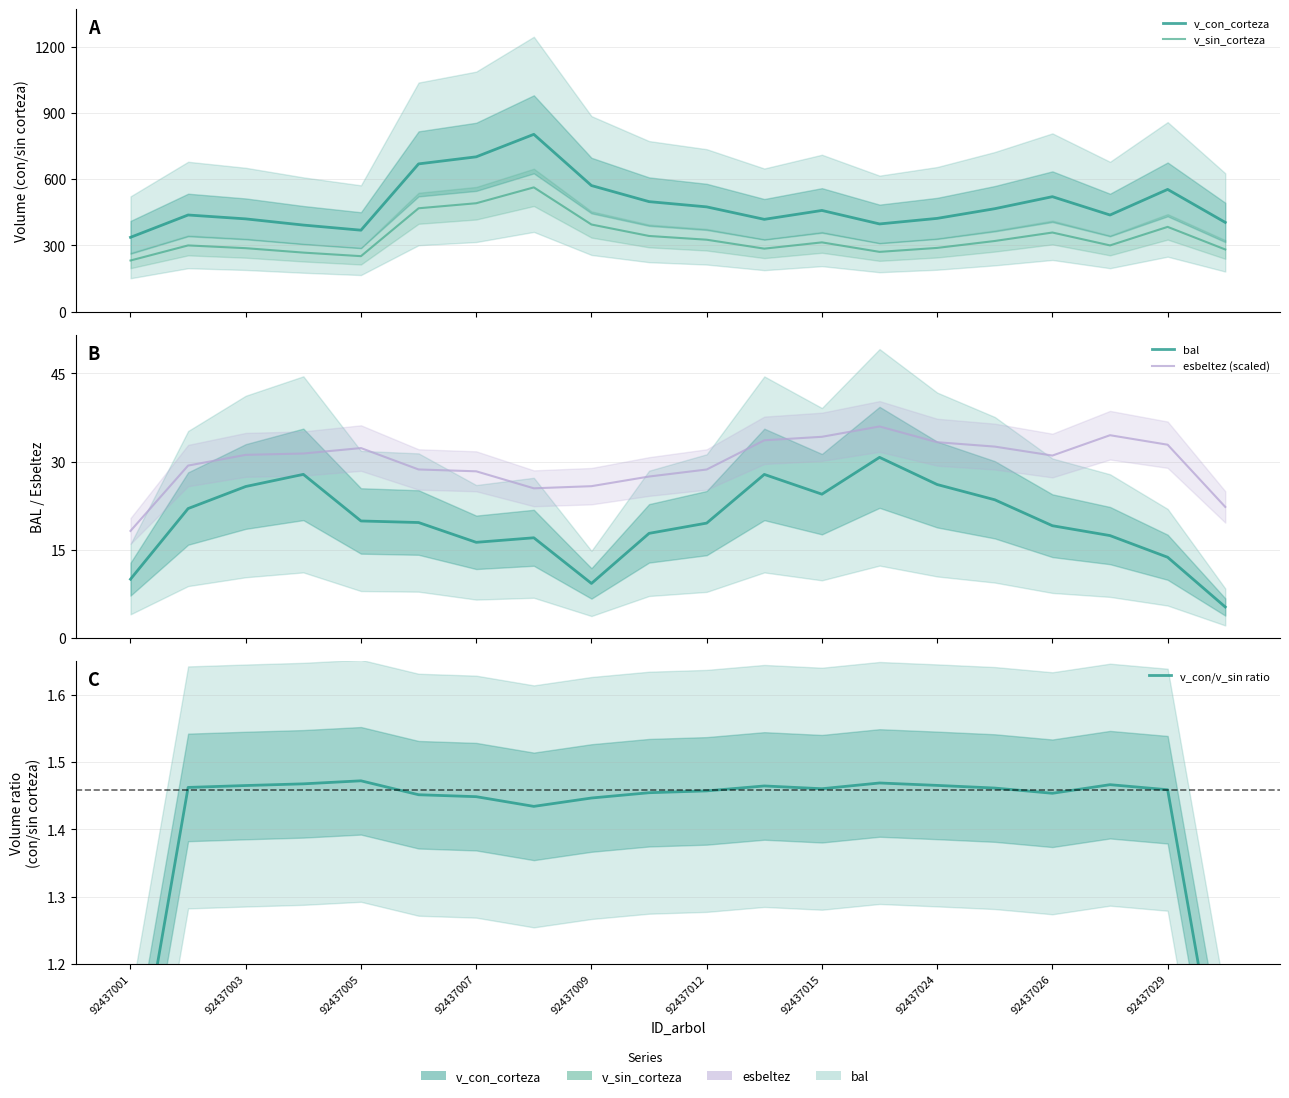

Reading right to left, list all the values displayed in this chart.

v_con_corteza: 404.5	553.9	438.0	521.0	466.6	422.7	397.6	458.6	418.4	474.8	498.5	571.4	803.2	701.4	669.4	369.3	392.5	420.5	438.1	337.0
v_sin_corteza: 282.0	384.3	300.4	358.7	320.4	289.1	271.2	314.1	285.8	326.2	343.1	395.0	563.1	491.3	468.5	251.7	267.9	287.9	300.4	232.1
bal: 5.2	13.7	17.4	19.1	23.5	26.1	30.7	24.4	27.8	19.5	17.8	9.3	17.0	16.3	19.6	19.9	27.8	25.8	22.0	10.0
esbeltez (scaled): 22.3	32.9	34.5	31.0	32.5	33.3	36.0	34.2	33.6	28.7	27.5	25.8	25.5	28.3	28.7	32.3	31.4	31.1	29.3	18.2
v_con/v_sin ratio: 1.0	1.5	1.5	1.5	1.5	1.5	1.5	1.5	1.5	1.5	1.5	1.4	1.4	1.4	1.5	1.5	1.5	1.5	1.5	1.0